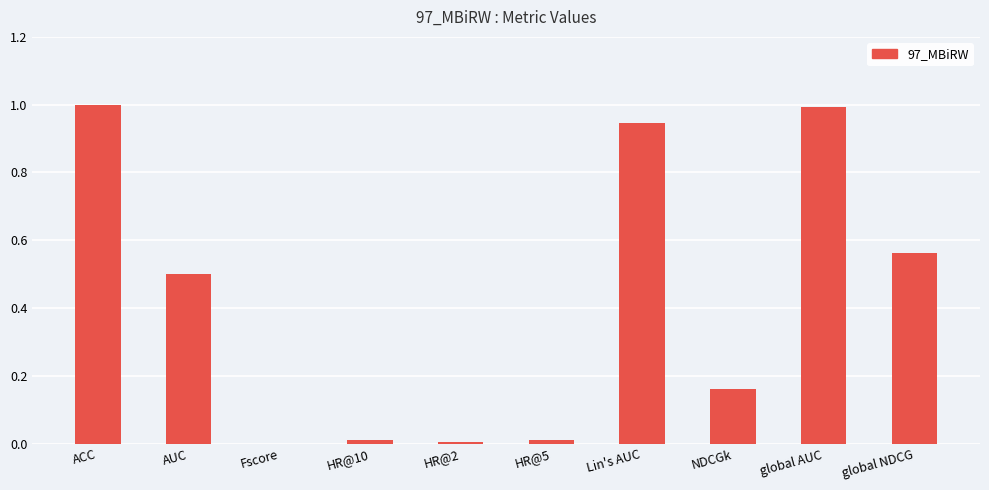

Is it true that the value at AUC is 0.8?

False